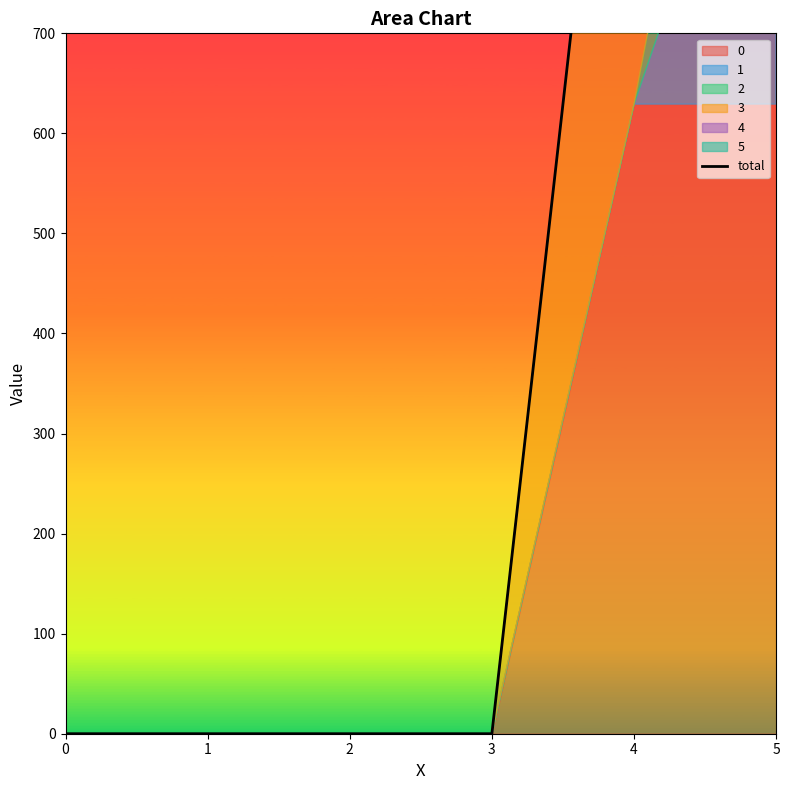

Reading left to right, extract all data points from this chart.

0=0.0	1=0.0	2=0.0	3=0.0	4=1258.5	5=2286.4